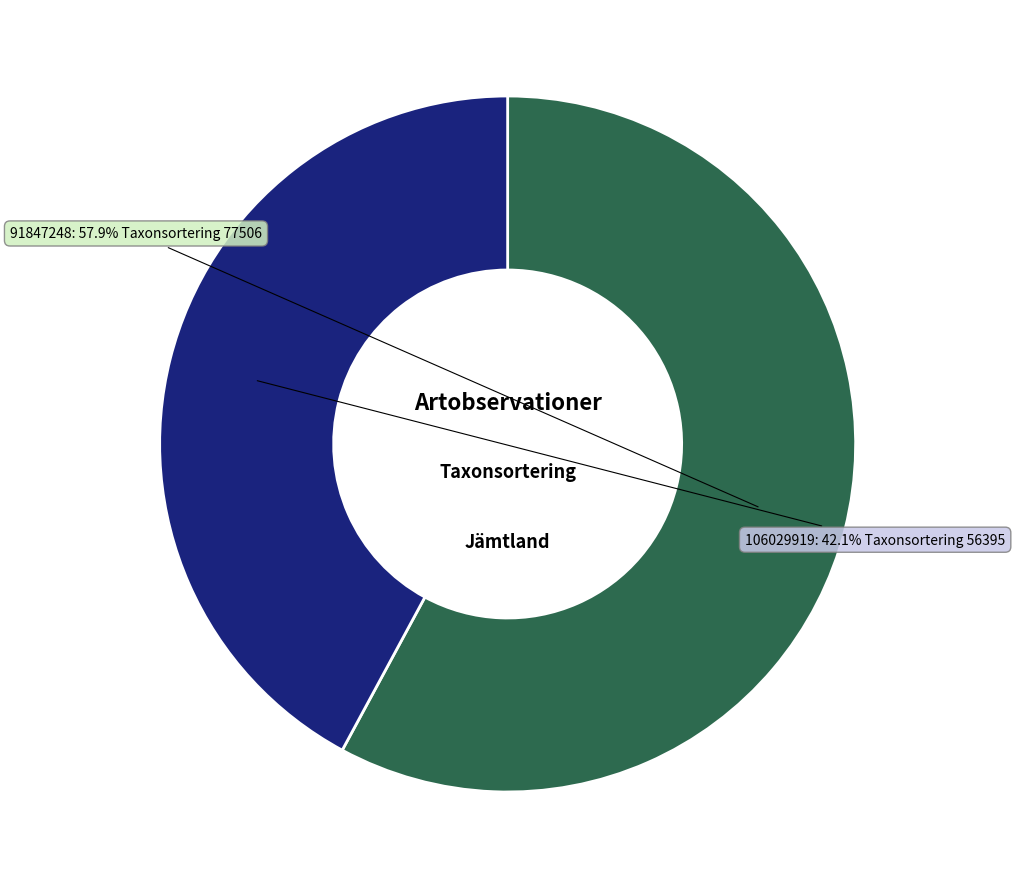

Is there a majority slice in this chart?

Yes